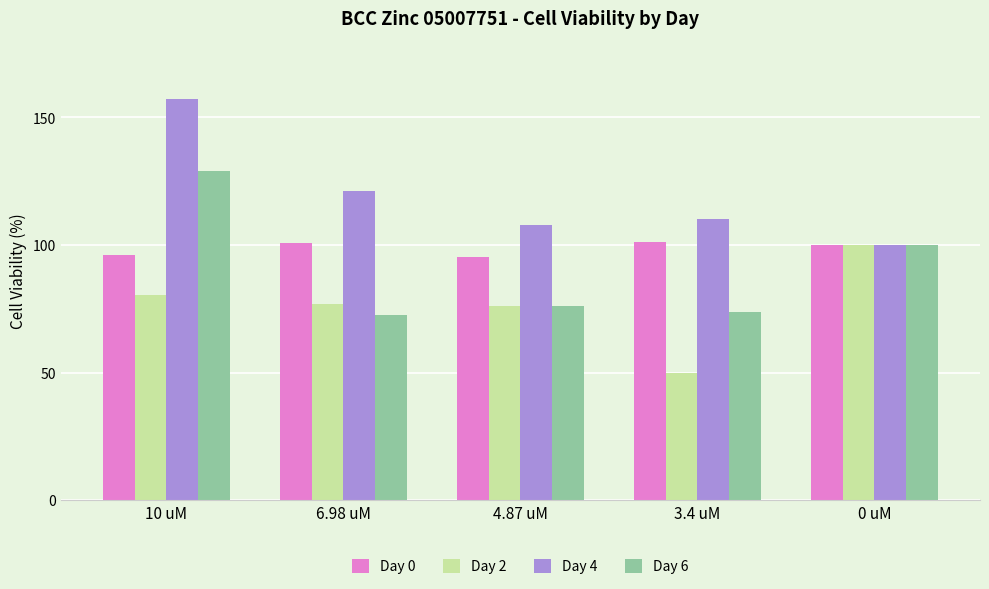

List the series in order of their overall mean, lowest first.

Day 2, Day 6, Day 0, Day 4